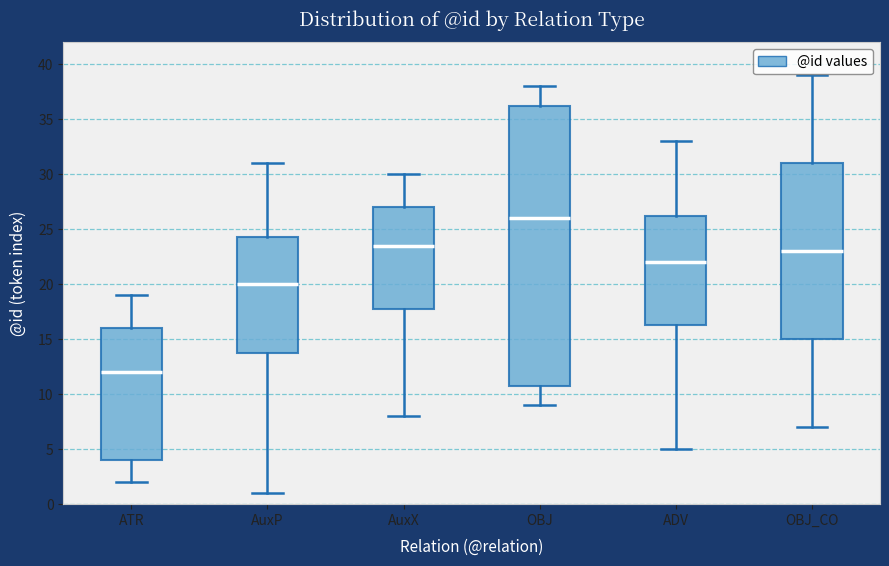

Which box's median line is the lowest?

ATR